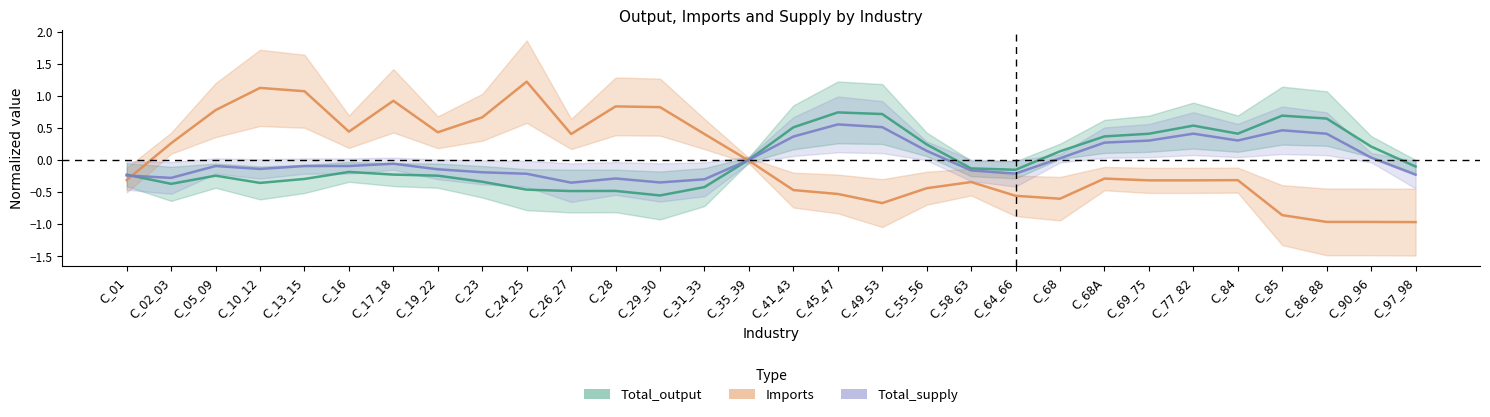

At which category does the chart reach its minimum across all series?

C_97_98